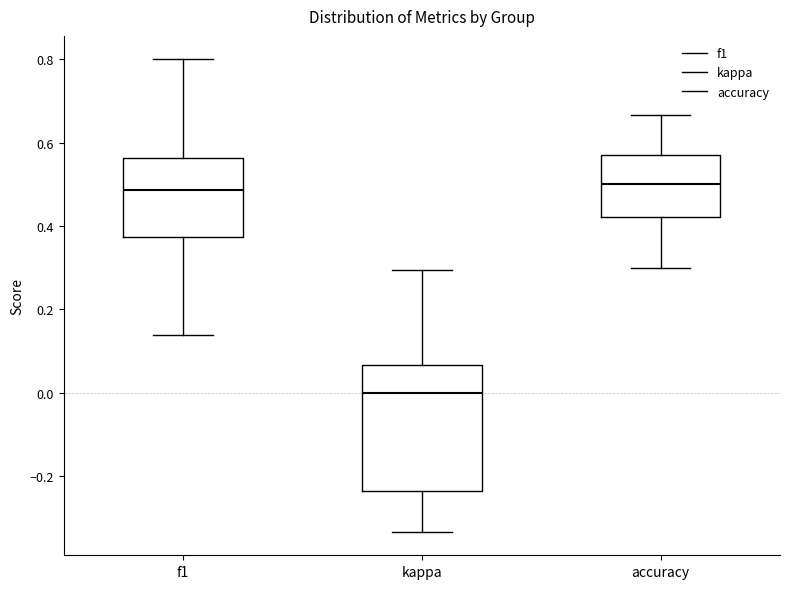

Reading left to right, read every box against the y-axis: the position of its median line, the range the box covers, and the ends of its whiskers. The values are not printed on the chart, so give them approximately, as read against the axis.

f1: median 0.48, box 0.38 to 0.56, whiskers 0.14 to 0.80
kappa: median 0.00, box -0.24 to 0.06, whiskers -0.34 to 0.30
accuracy: median 0.50, box 0.42 to 0.58, whiskers 0.30 to 0.66